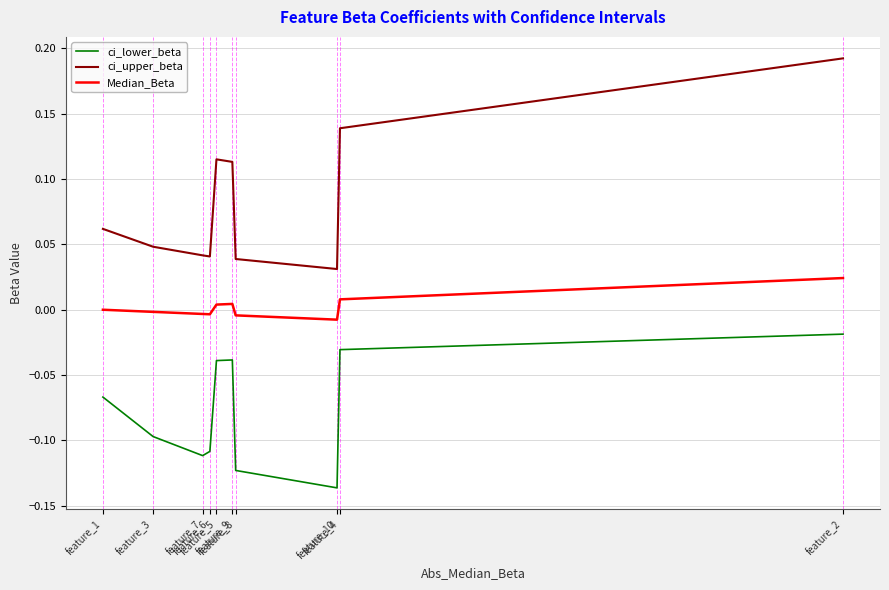

True or false: ci_lower_beta and ci_upper_beta intersect in this chart.

False